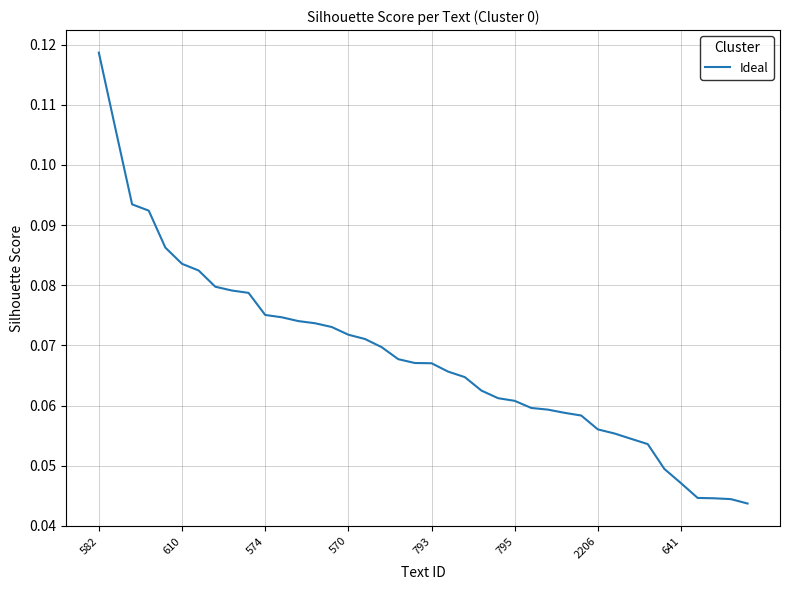

Reading left to right, extract all data points from this chart.

0.1	0.1	0.1	0.1	0.1	0.1	0.1	0.1	0.1	0.1	0.1	0.1	0.1	0.1	0.1	0.1	0.1	0.1	0.1	0.1	0.1	0.1	0.1	0.1	0.1	0.1	0.1	0.1	0.1	0.1	0.1	0.1	0.1	0.1	0.0	0.0	0.0	0.0	0.0	0.0